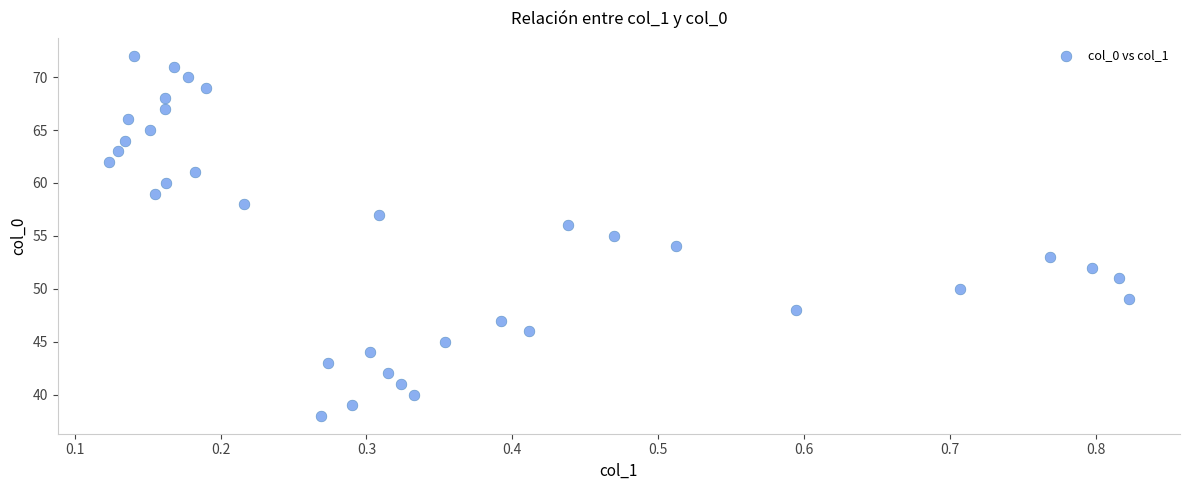

What is the range of Y values (max minus min)?

34